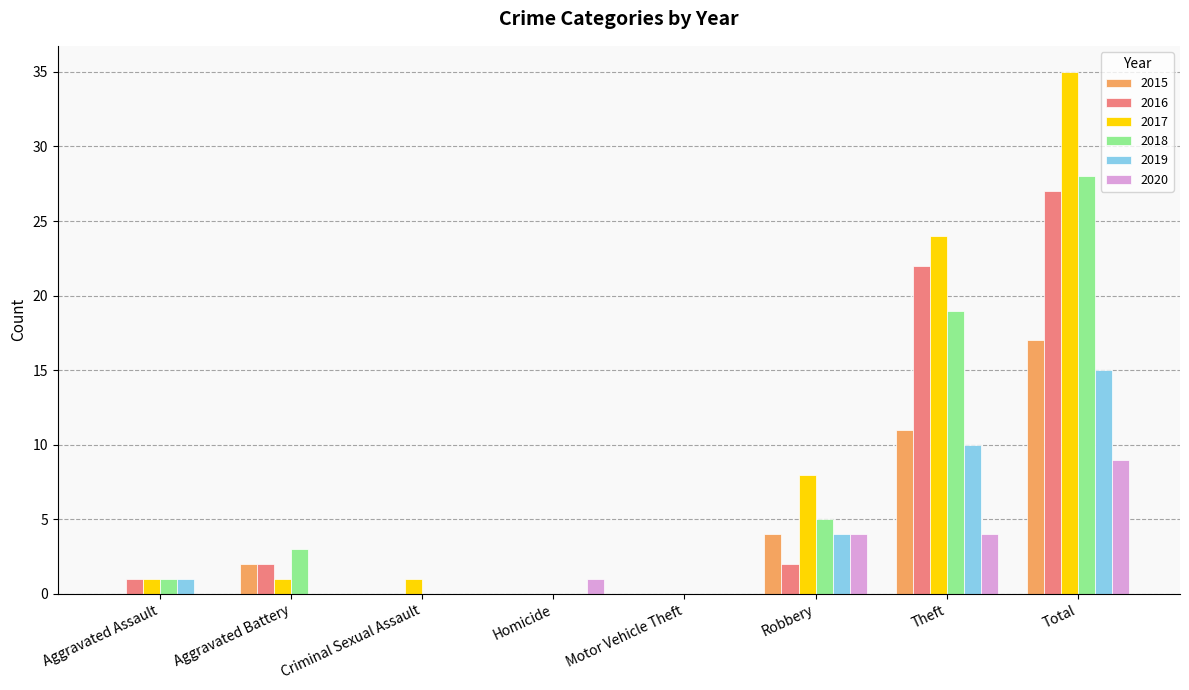

Count the number of data series in this chart.

6